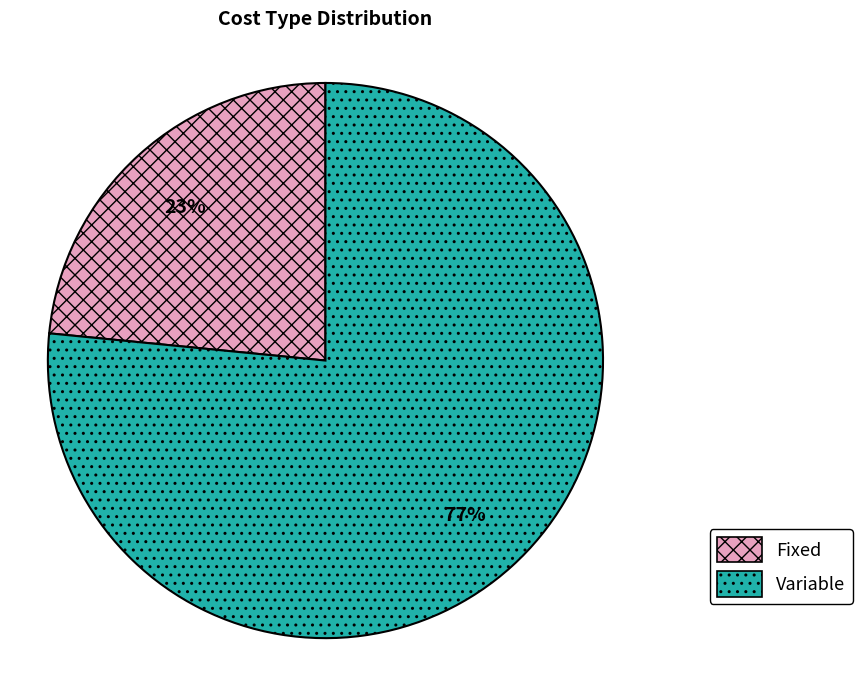

Between Fixed and Variable, which is larger?

Variable